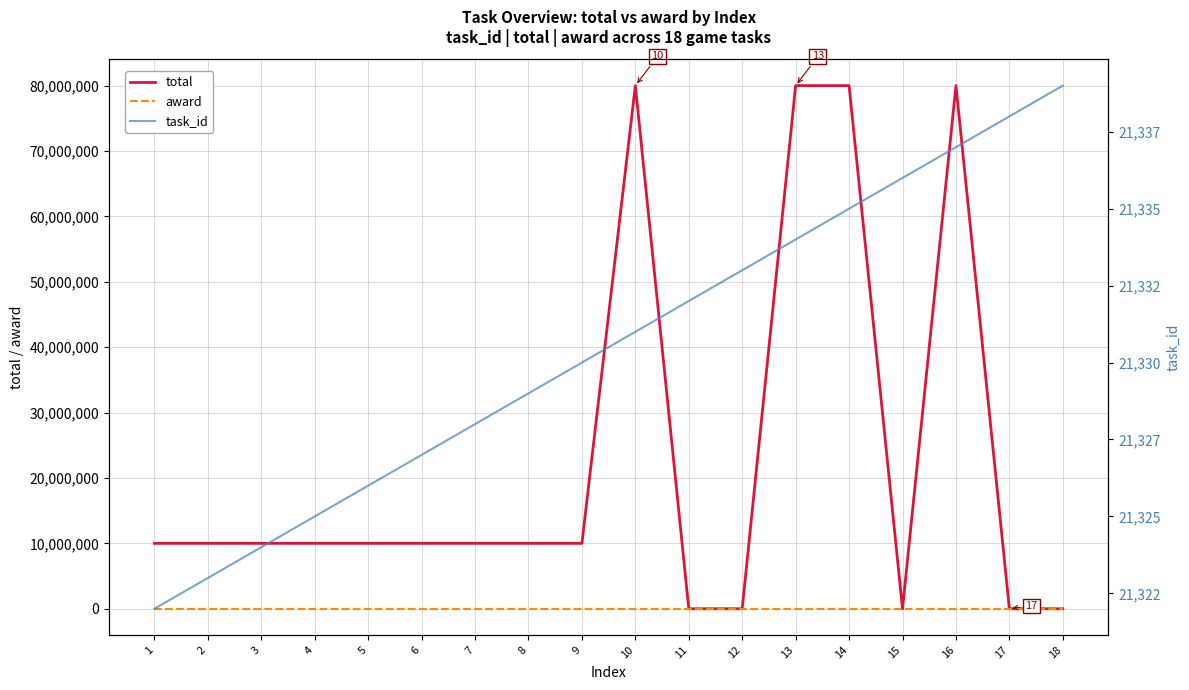

How many values in the total series exceed 10000000?

4